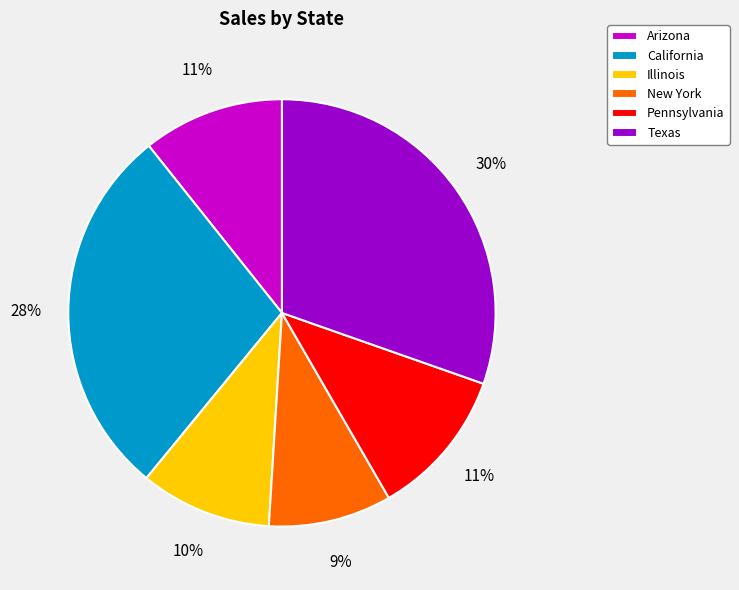

To the nearest percent, what is the combined percentage of New York and Illinois?

19%